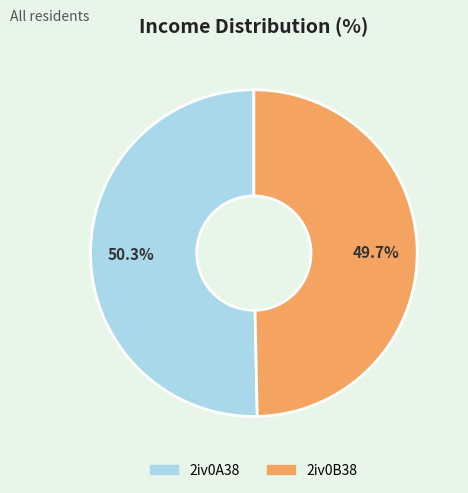

What is the smallest slice in the pie chart?

2iv0B38